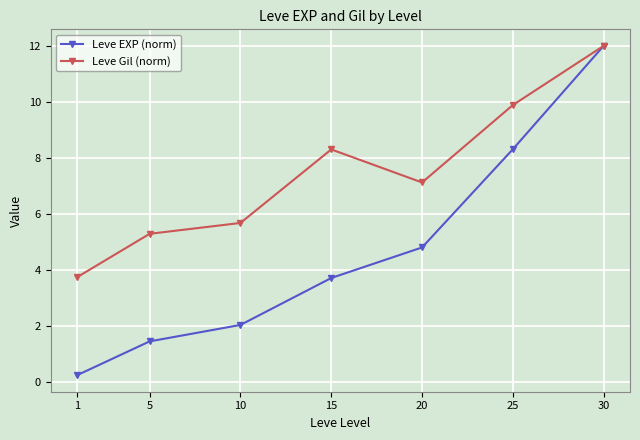

At which label does Leve Gil (norm) reach its peak?

30